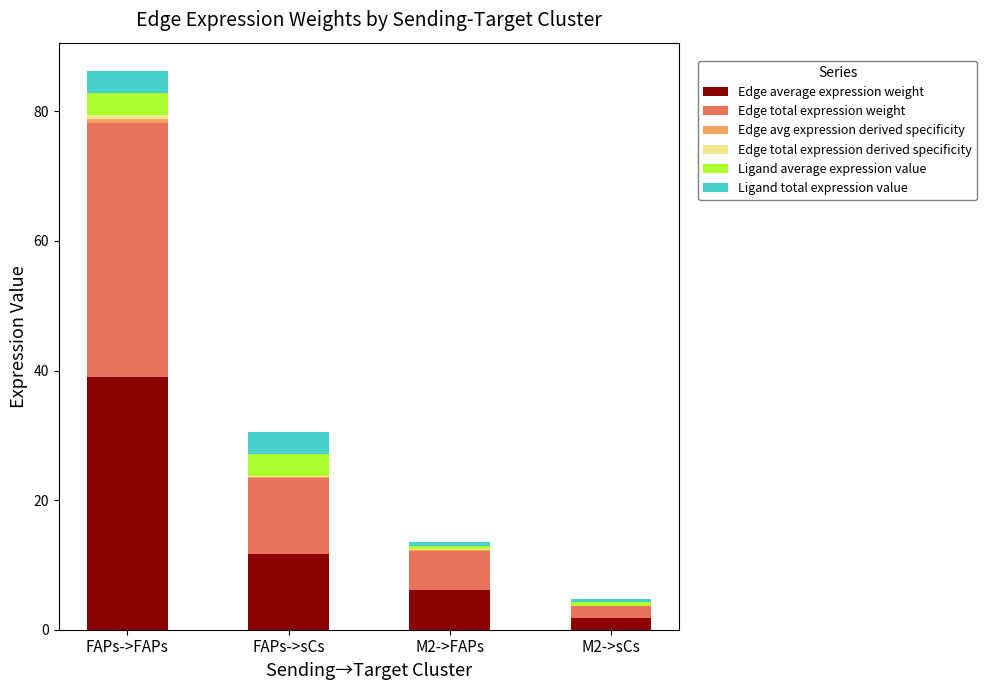

At which category is the sum across all series the highest?

FAPs->FAPs